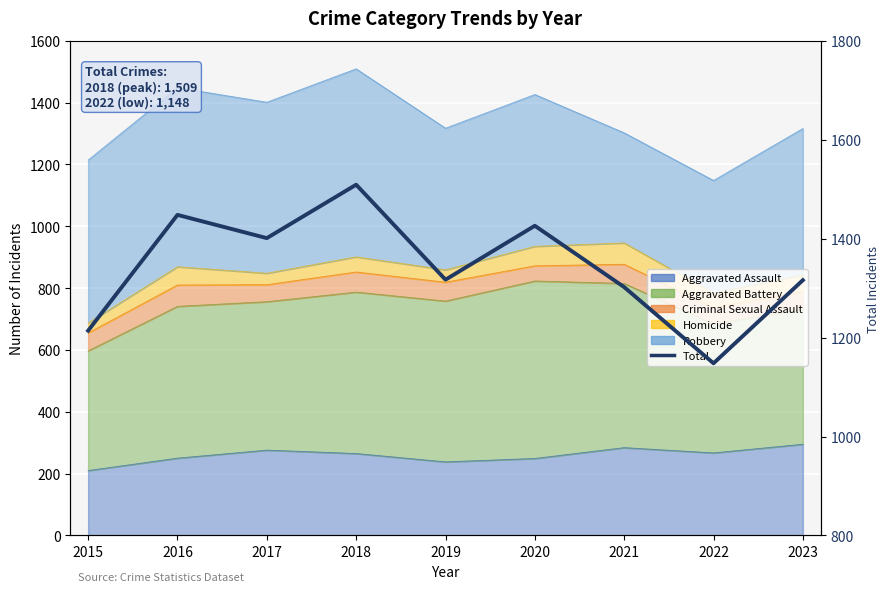

Between 2019 and 2021, which is larger?

2019